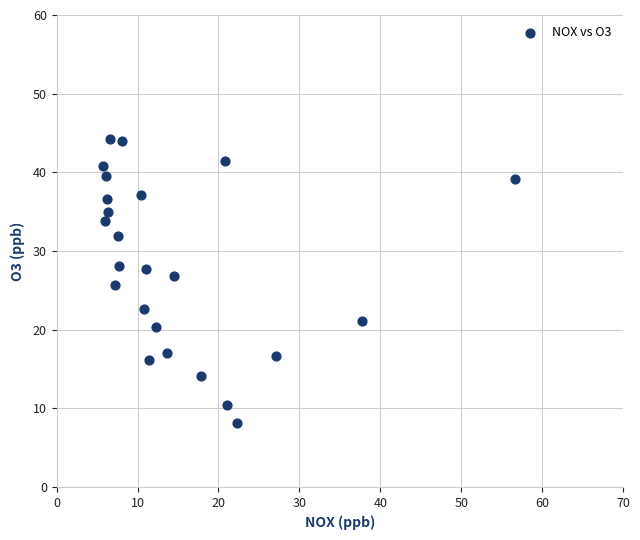

What is the range of Y values (max minus min)?

36.1